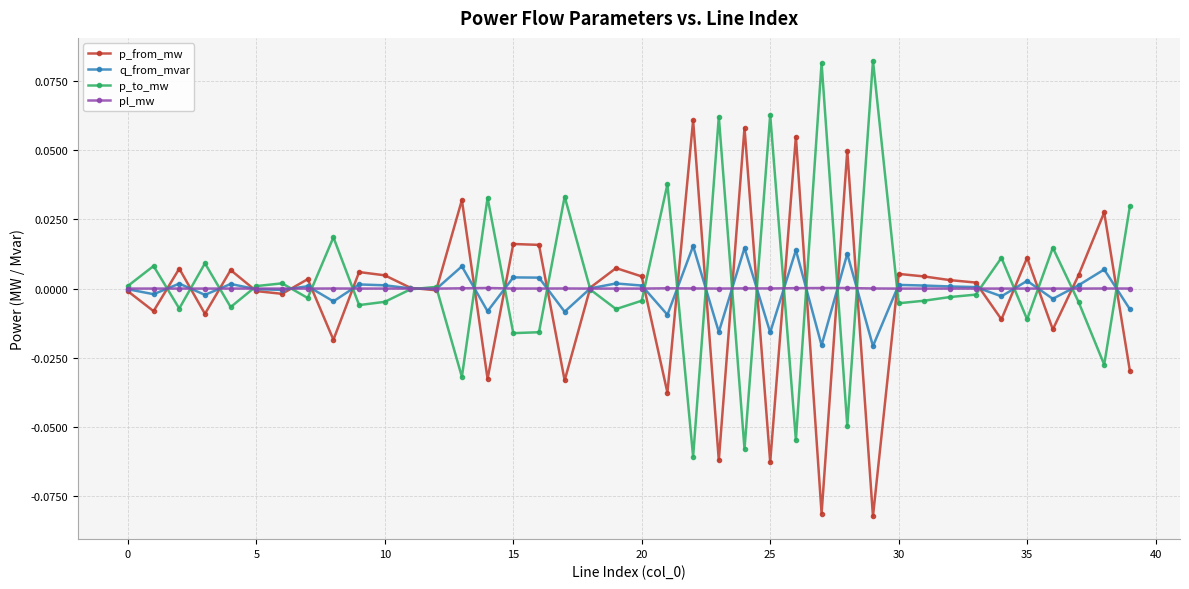

True or false: p_from_mw has more than 2 points higher than both neighbors.

True